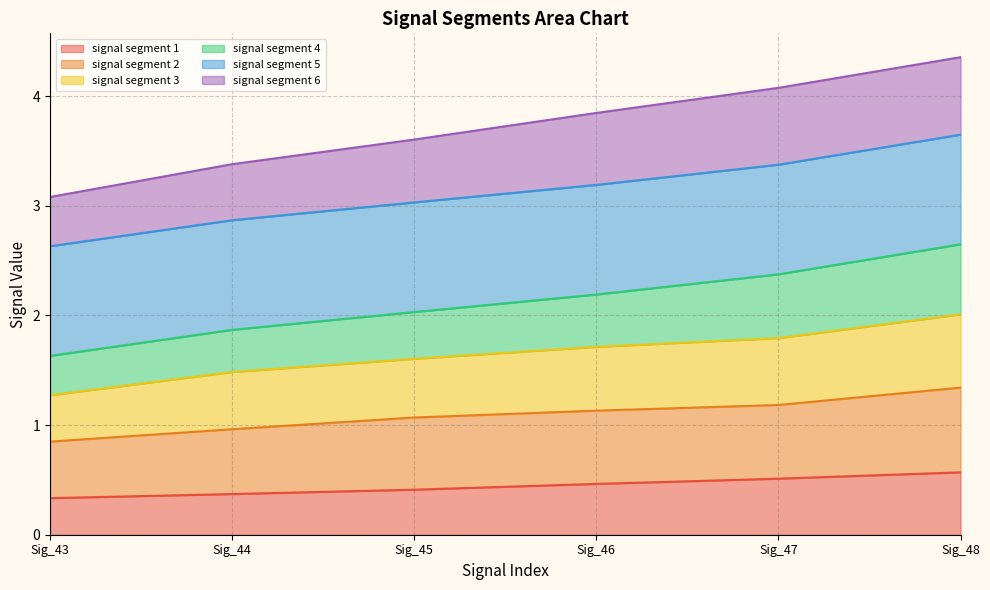

The signal segment 1 series shows 0.6 at Sig_48. True or false?

True